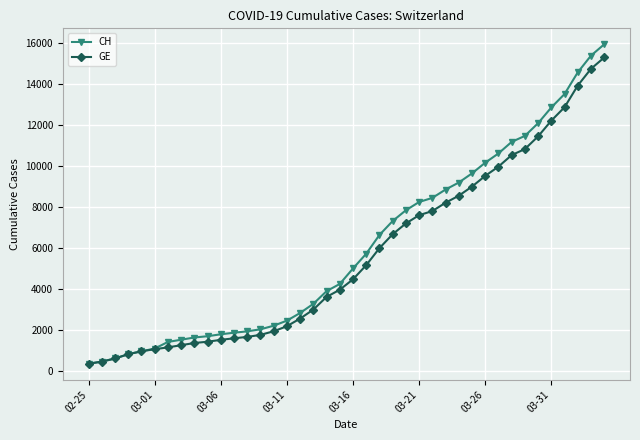

What is the value of the CH point at the 5th from the left?

981